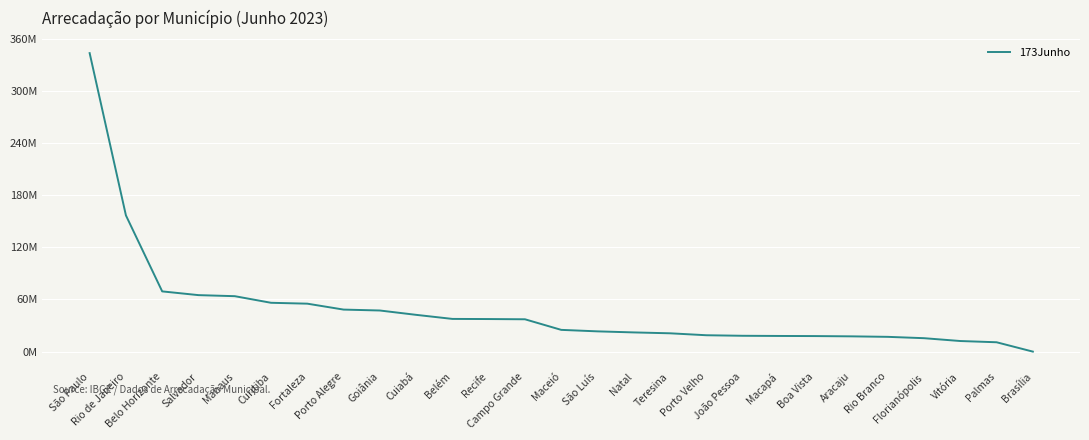

Does the chart display data point markers on the line(s)?

No